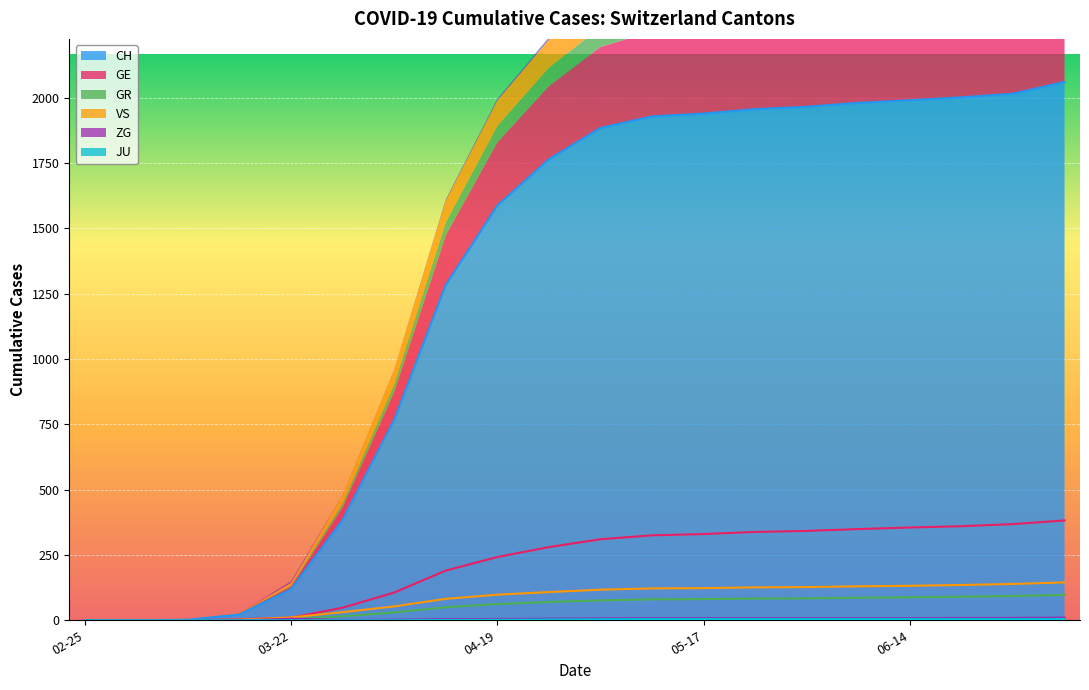

True or false: CH and ZG intersect in this chart.

False